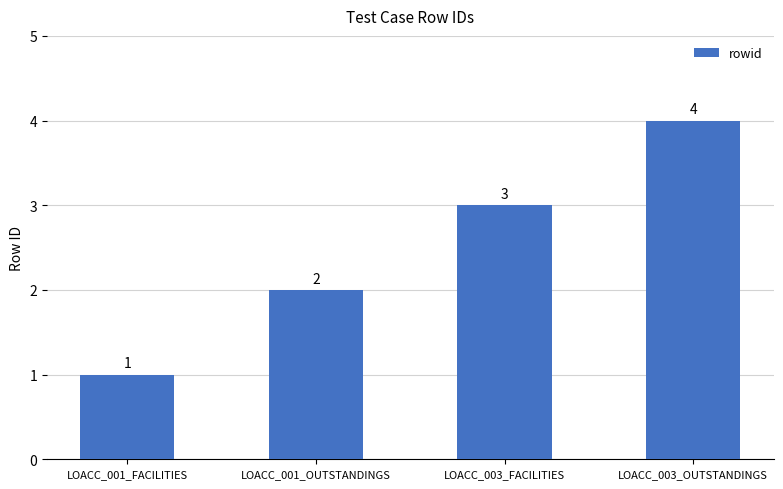

How many values are below 3?

2